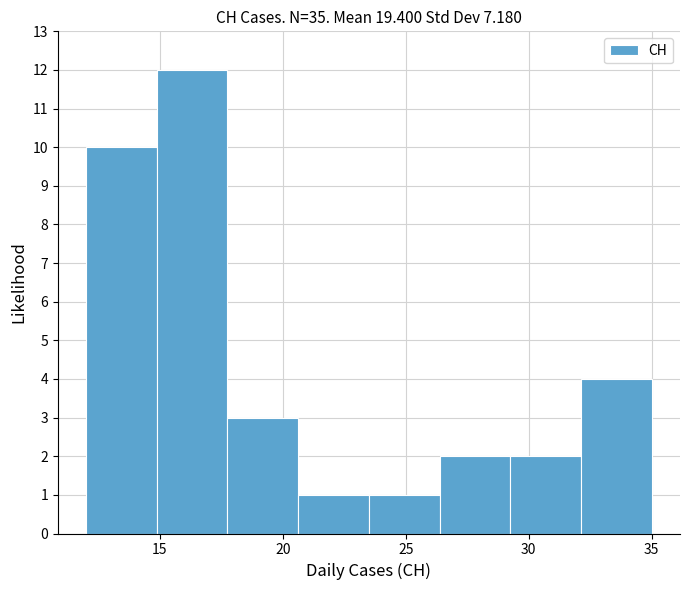

Reading left to right, transcribe this chart: for each bar, give the range it covers on the x-axis and its height. Neither the bar edges nor the heights are printed on the chart, so give them approximately, as read against the axes.

12.0 to 15.0: 10
15.0 to 18.0: 12
18.0 to 20.5: 3
20.5 to 23.5: 1
23.5 to 26.5: 1
26.5 to 29.5: 2
29.5 to 32.0: 2
32.0 to 35.0: 4